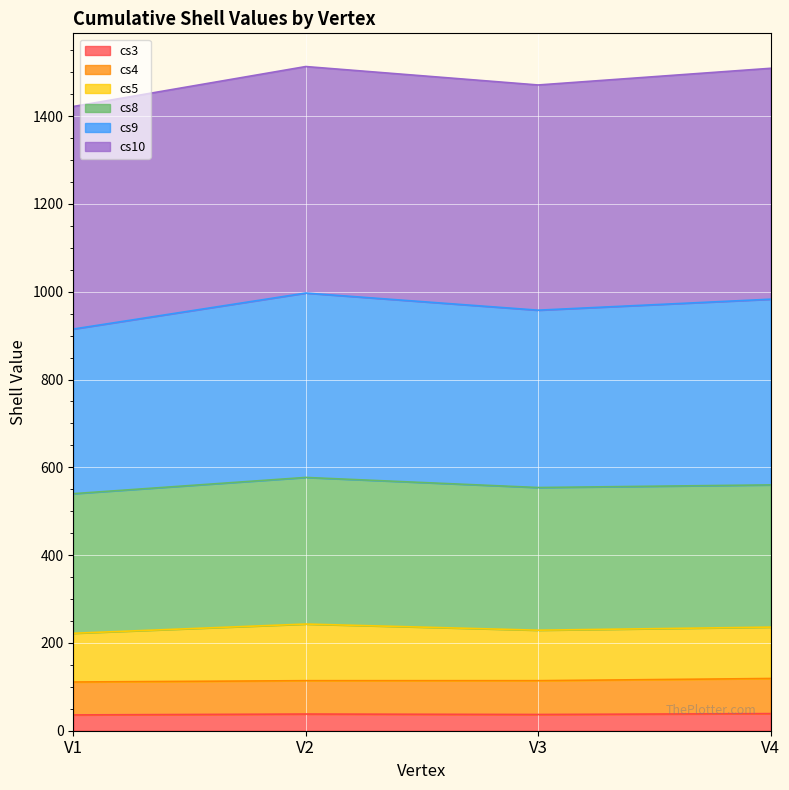

What is the spread (max minus min) of values at V3?

1434